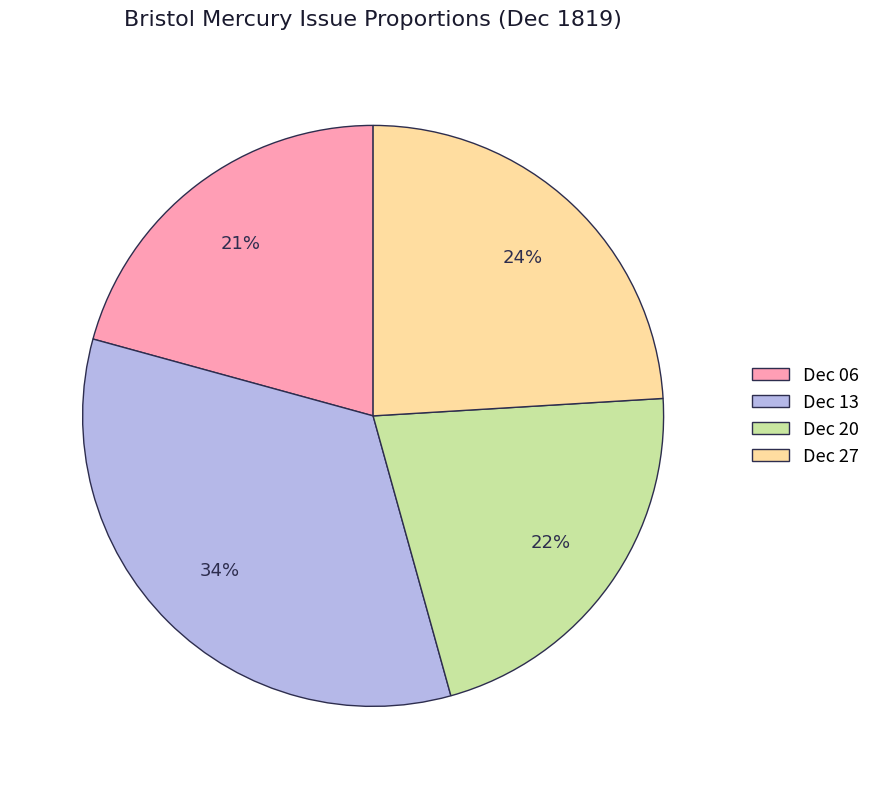

Is the sum of Dec 13 and Dec 27 greater than half?

Yes